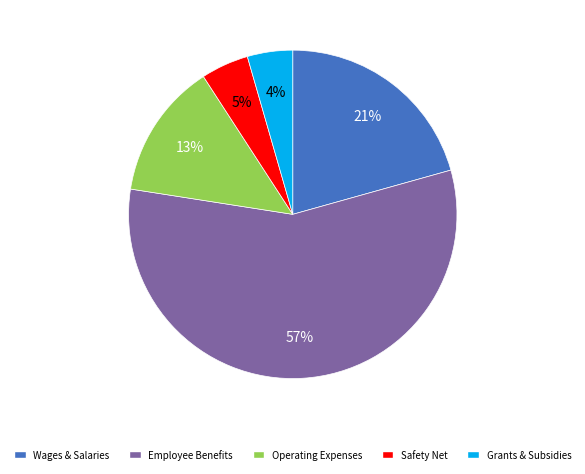

To the nearest percent, what percentage of the pie is Grants & Subsidies?

4%